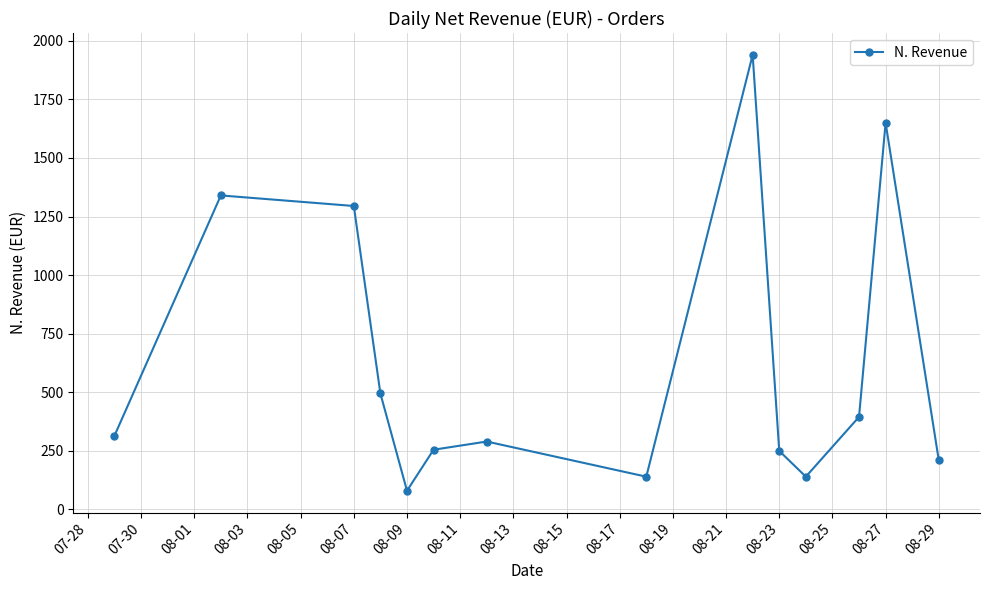

What is the value of the 9th point from the left?

1940